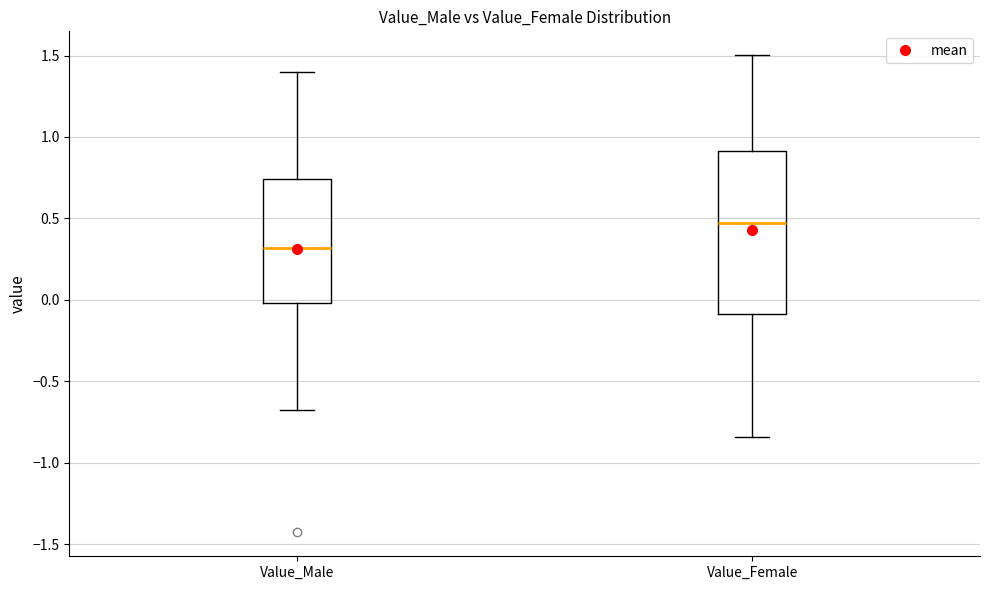

Comparing the boxes themselves (not the whiskers), which one is the tallest?

Value_Female